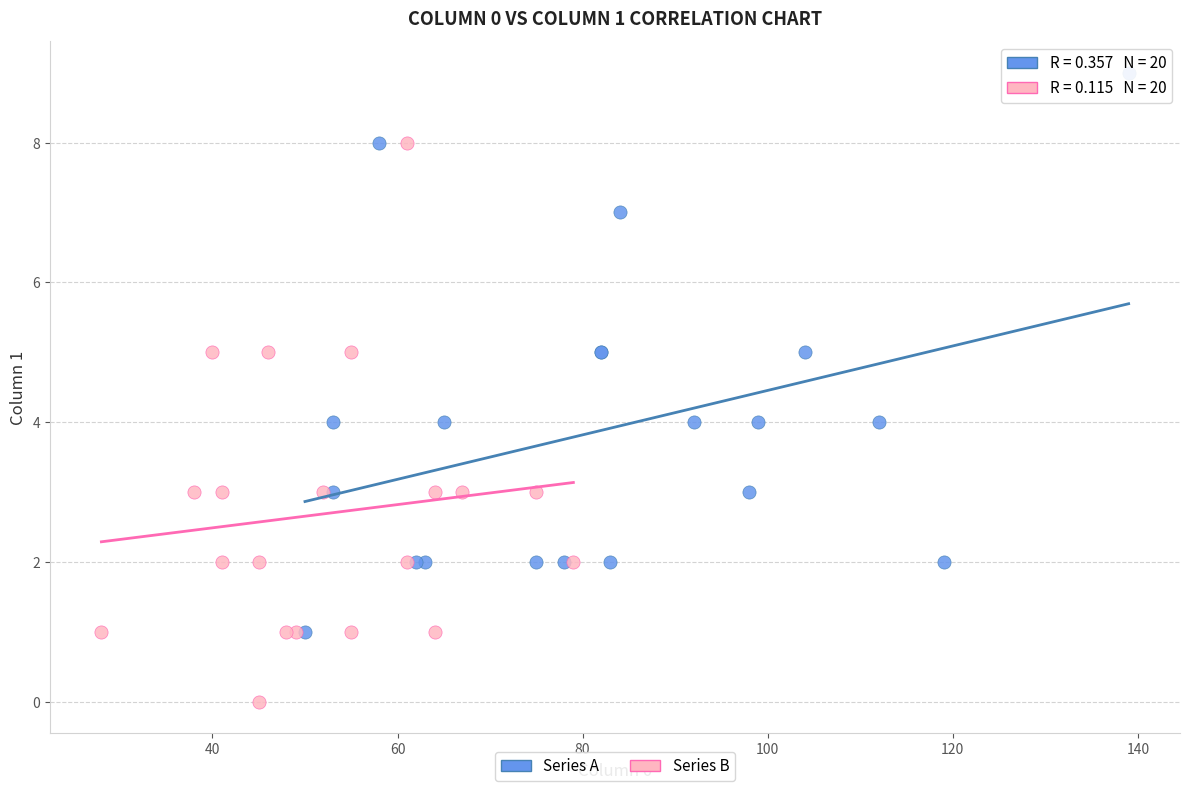

Which series contains the lowest Y value?

Series B